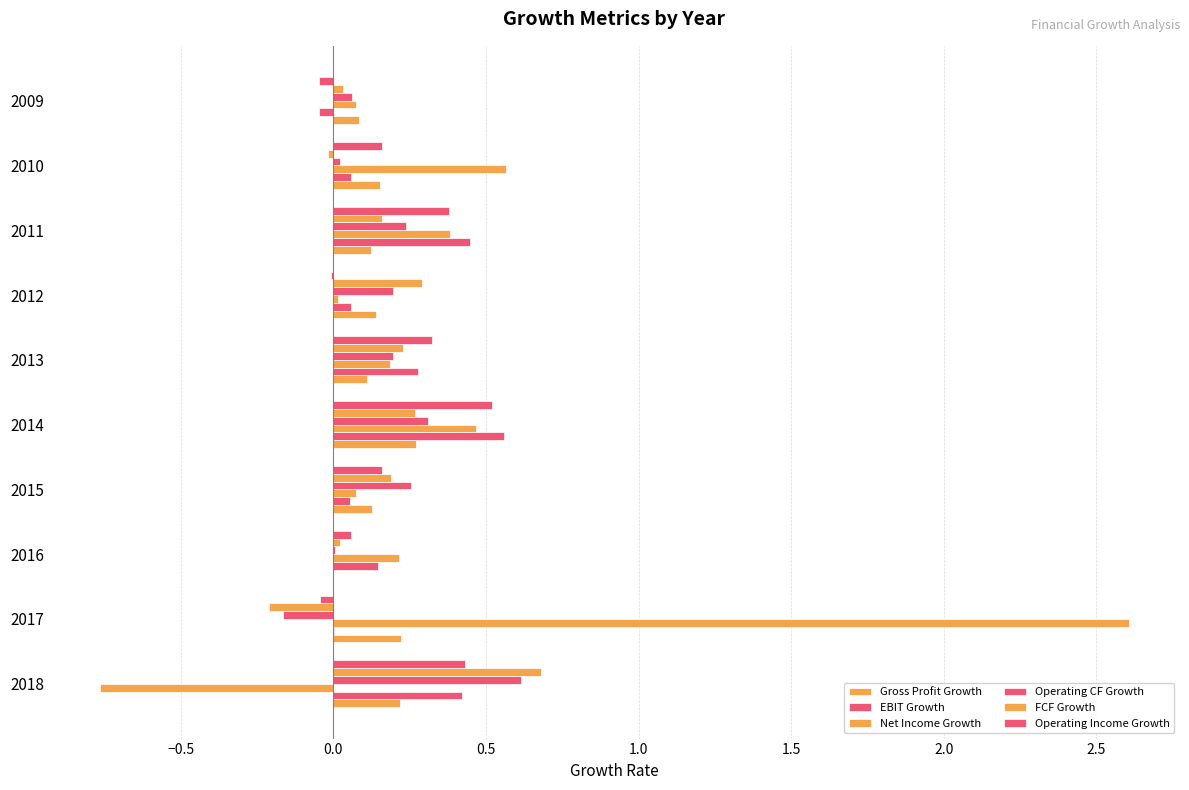

Count the number of data series in this chart.

6